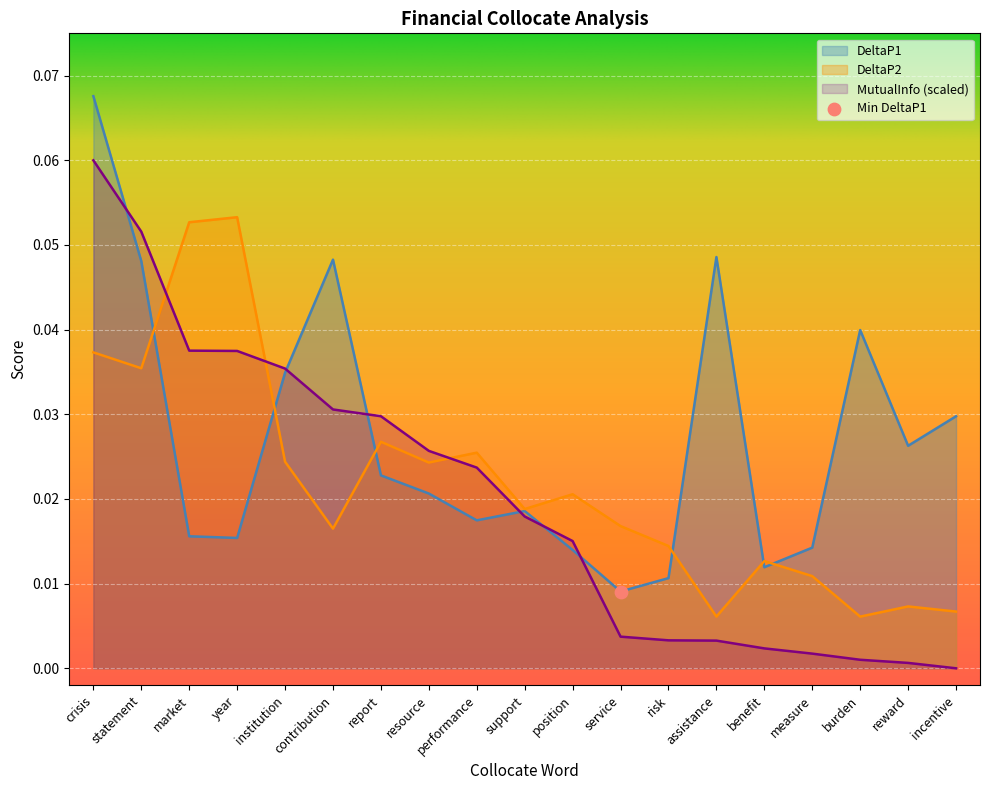

At which category is the sum across all series the highest?

crisis